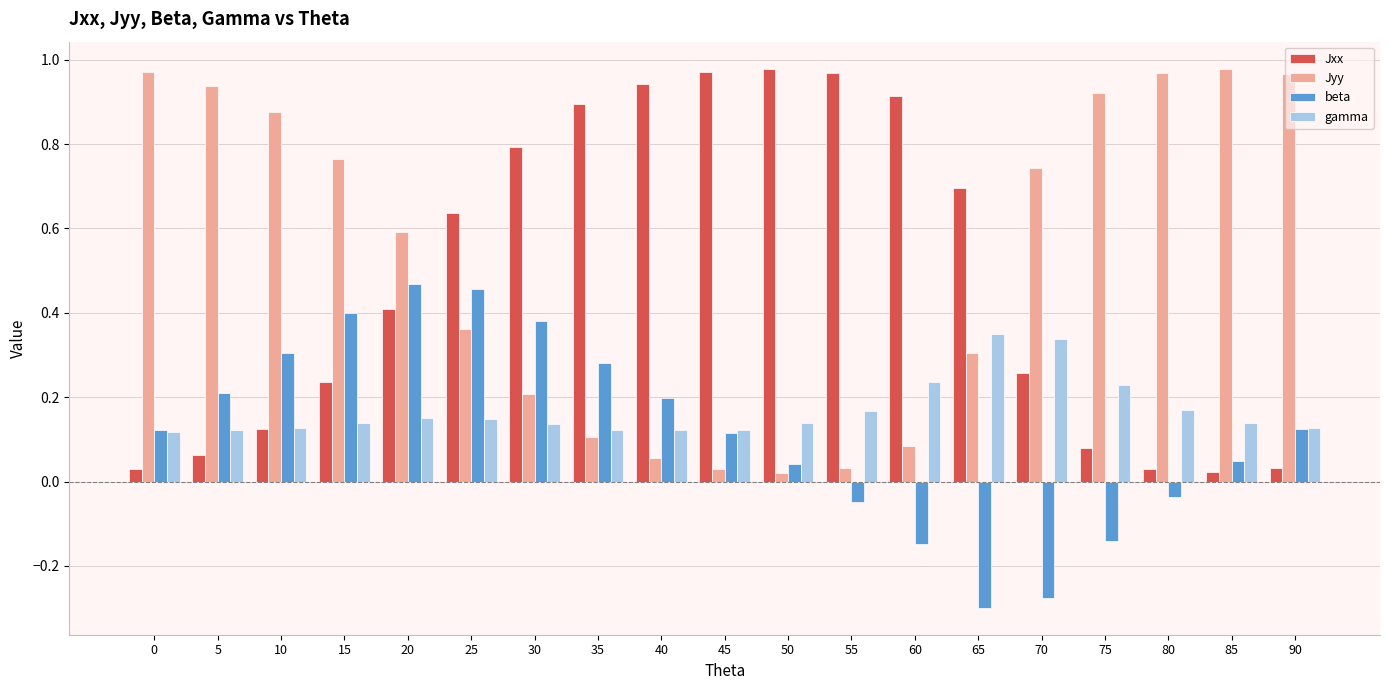

What is the sum of all gamma values?

3.2